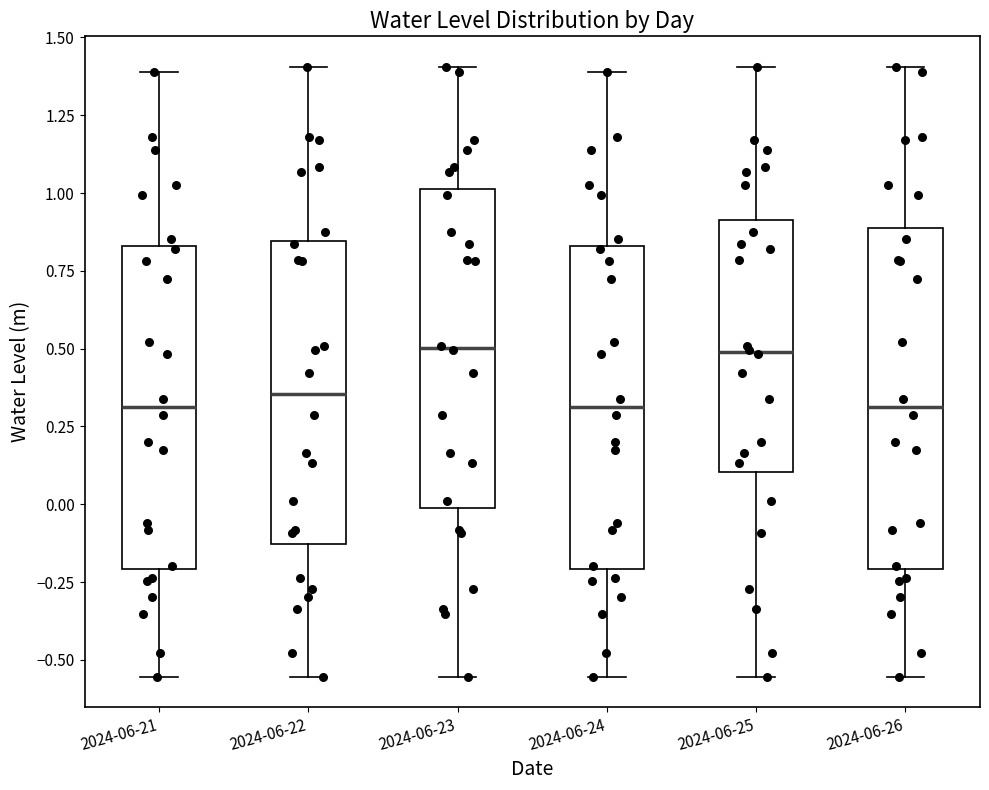

Reading left to right, read every box against the y-axis: the position of its median line, the range the box covers, and the ends of its whiskers. The values are not printed on the chart, so give them approximately, as read against the axis.

2024-06-21: median 0.30, box -0.20 to 0.85, whiskers -0.55 to 1.40
2024-06-22: median 0.35, box -0.15 to 0.85, whiskers -0.55 to 1.40
2024-06-23: median 0.50, box 0.00 to 1.00, whiskers -0.55 to 1.40
2024-06-24: median 0.30, box -0.20 to 0.85, whiskers -0.55 to 1.40
2024-06-25: median 0.50, box 0.10 to 0.90, whiskers -0.55 to 1.40
2024-06-26: median 0.30, box -0.20 to 0.90, whiskers -0.55 to 1.40